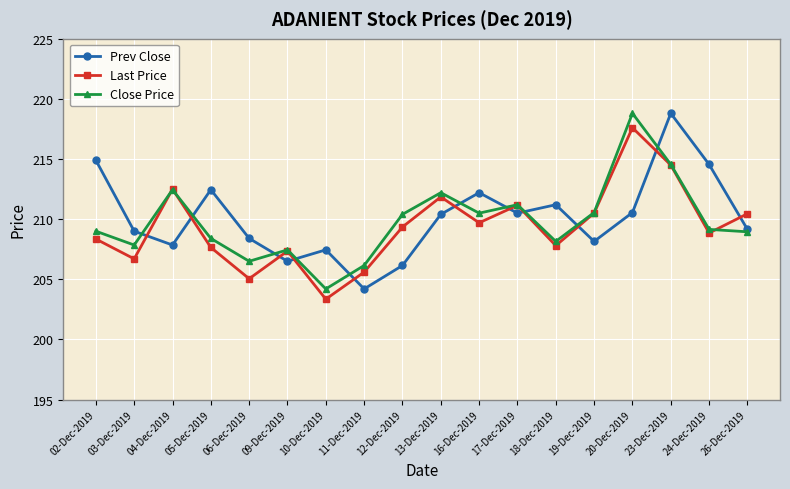

The value of Prev Close at 13-Dec-2019 is 210.4. True or false?

True